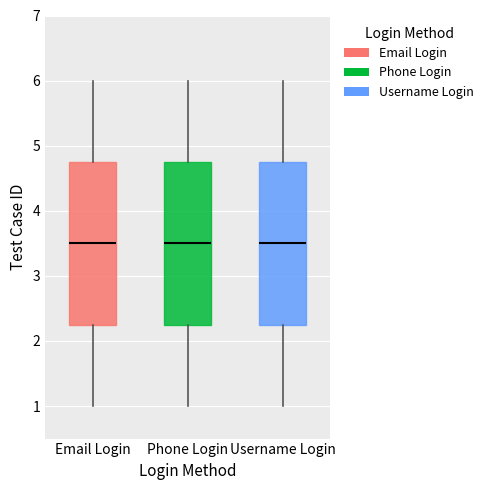

Reading left to right, read every box against the y-axis: the position of its median line, the range the box covers, and the ends of its whiskers. The values are not printed on the chart, so give them approximately, as read against the axis.

Email Login: median 3.5, box 2.3 to 4.8, whiskers 1.0 to 6.0
Phone Login: median 3.5, box 2.3 to 4.8, whiskers 1.0 to 6.0
Username Login: median 3.5, box 2.3 to 4.8, whiskers 1.0 to 6.0